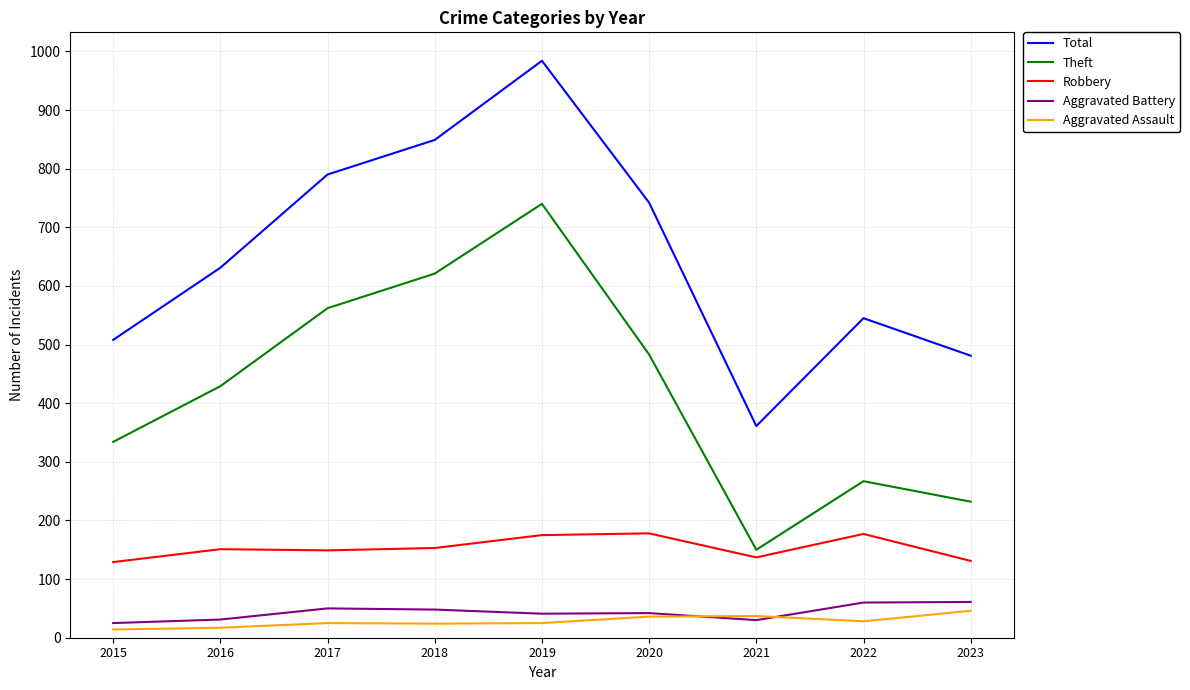

Where is the first local maximum for Theft?

2019